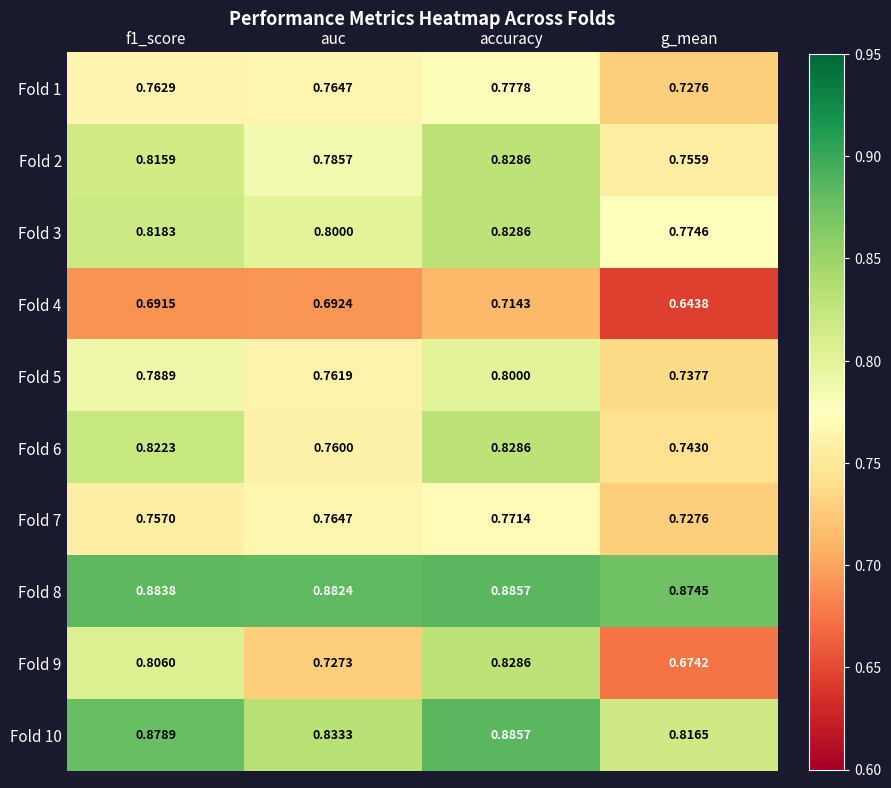

Which label corresponds to the smallest value in the chart?

g_mean